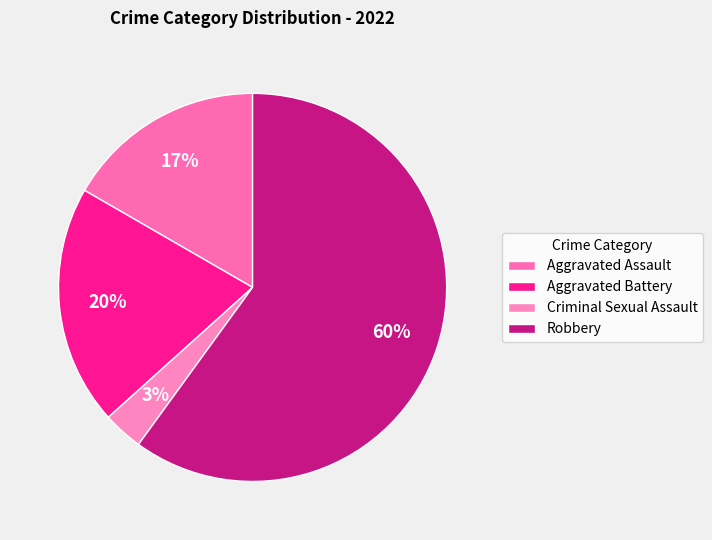

Between Criminal Sexual Assault and Robbery, which is larger?

Robbery